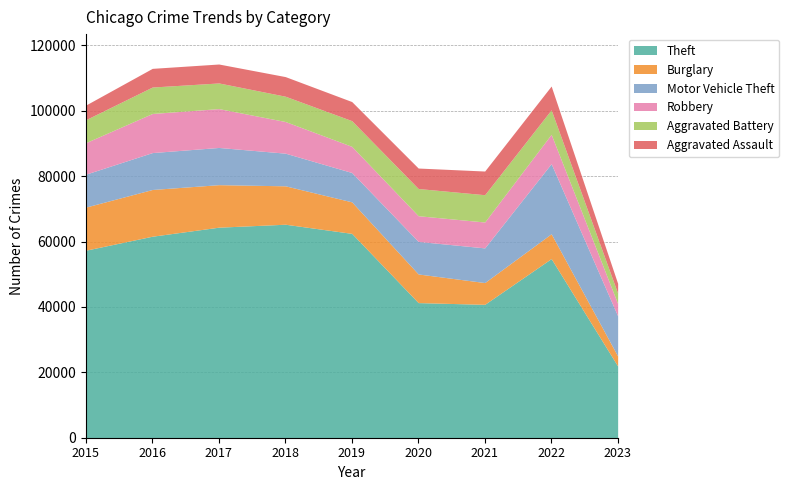

How many interior local valleys does the Aggravated Assault series have?

1